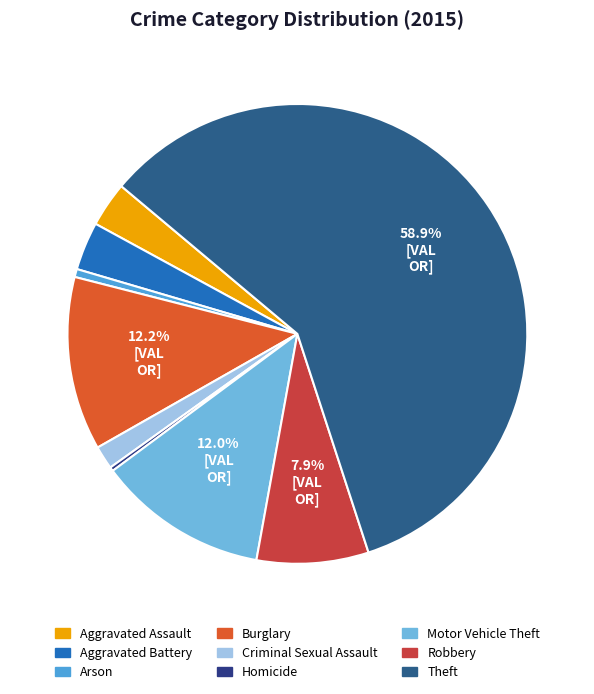

To the nearest percent, what is the difference between the largest and smallest slice percentages?

59%